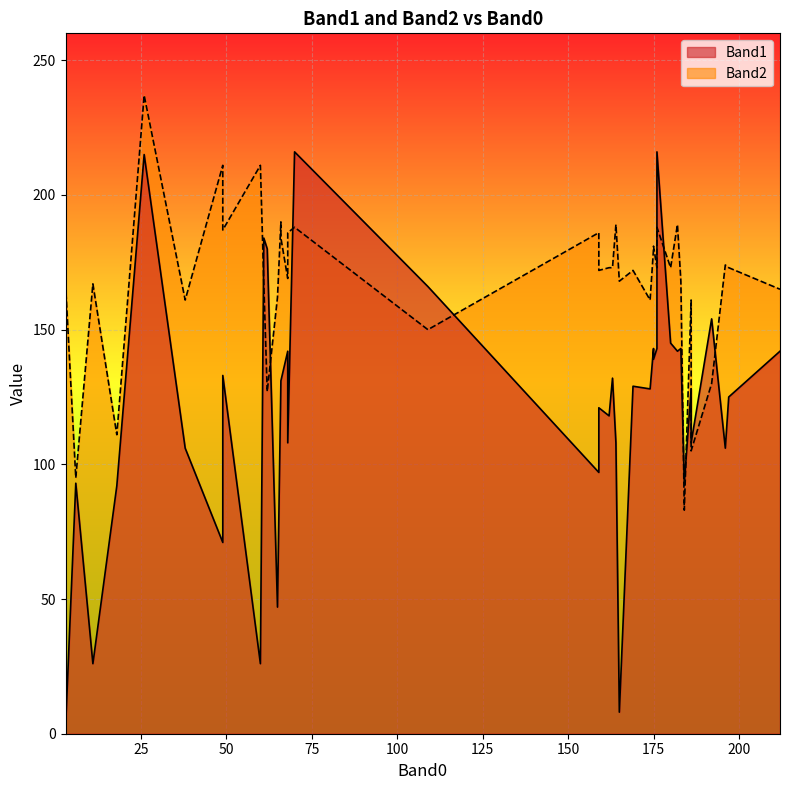

What is the average value of the Band1 series?

121